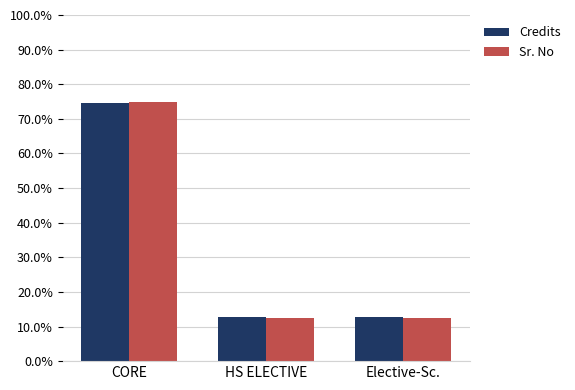

The Credits series shows 6.6 at Elective-Sc.. True or false?

False